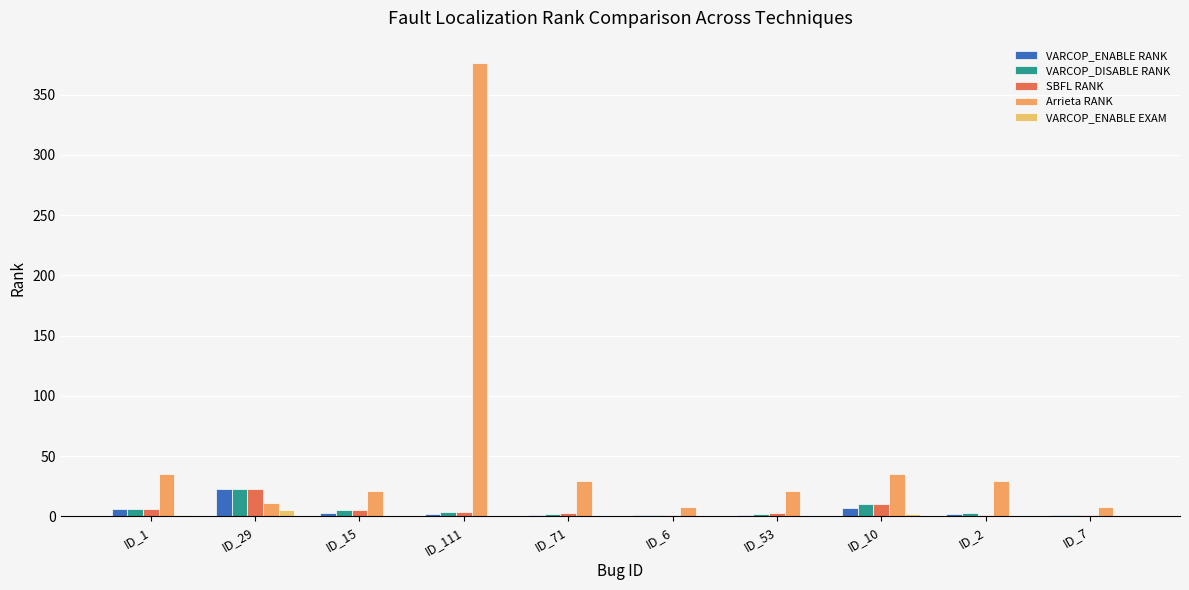

Is it true that VARCOP_ENABLE EXAM equals 9.1 at ID_29?

False